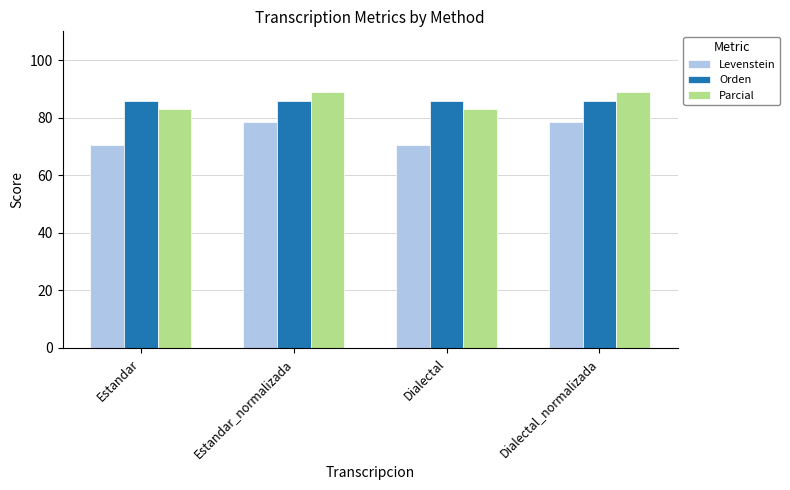

What are all the series names shown in the legend?

Levenstein, Orden, Parcial